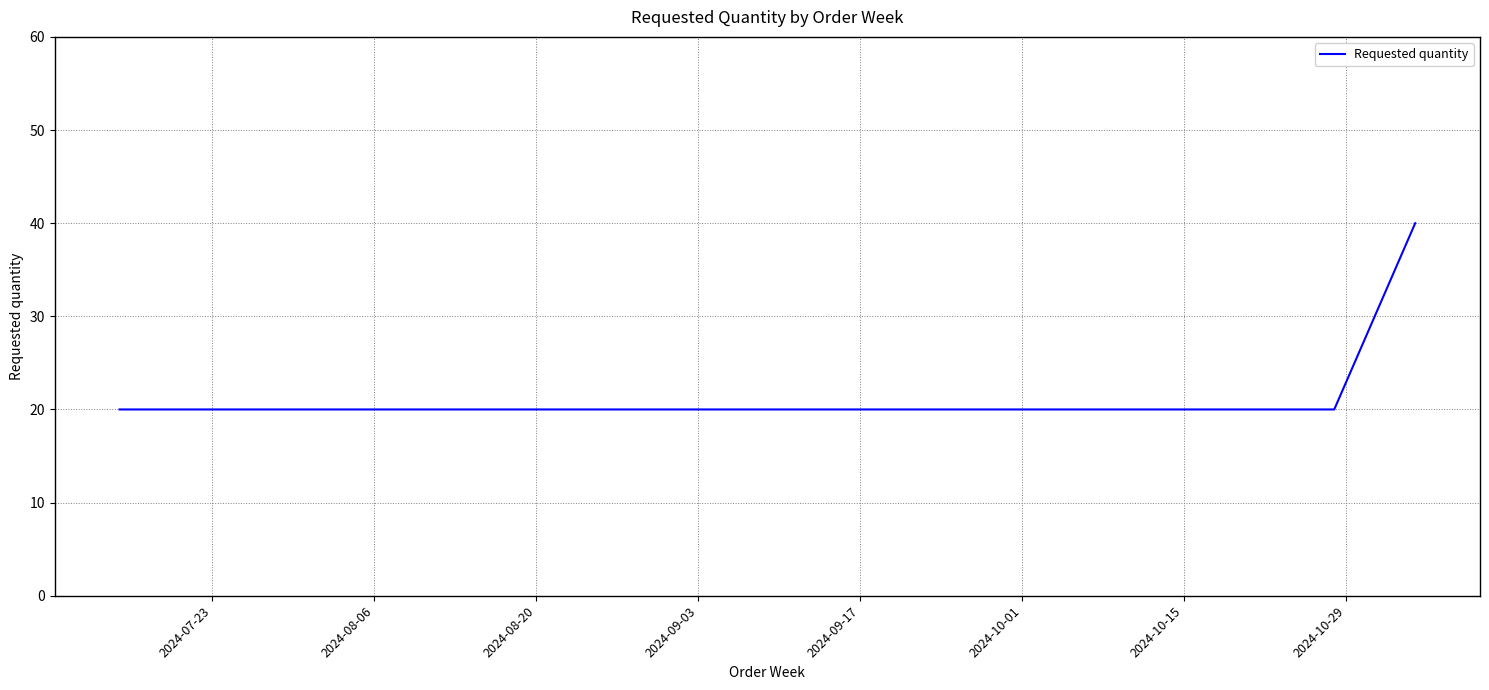

What is the maximum value shown in the chart?

40